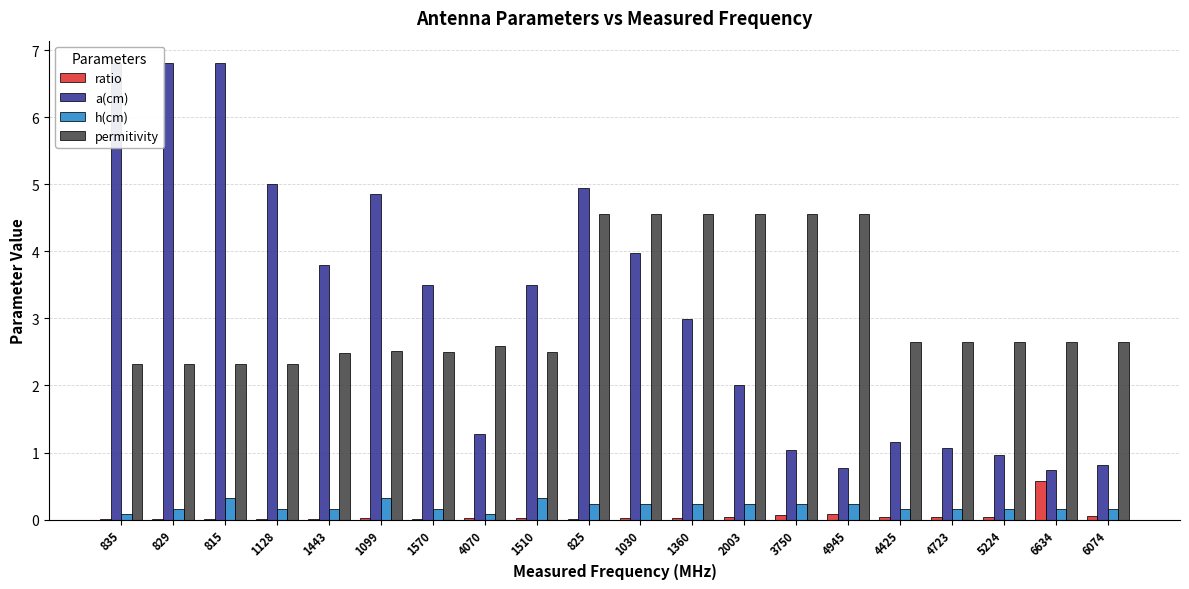

What is the total value across all series at 815?

9.5